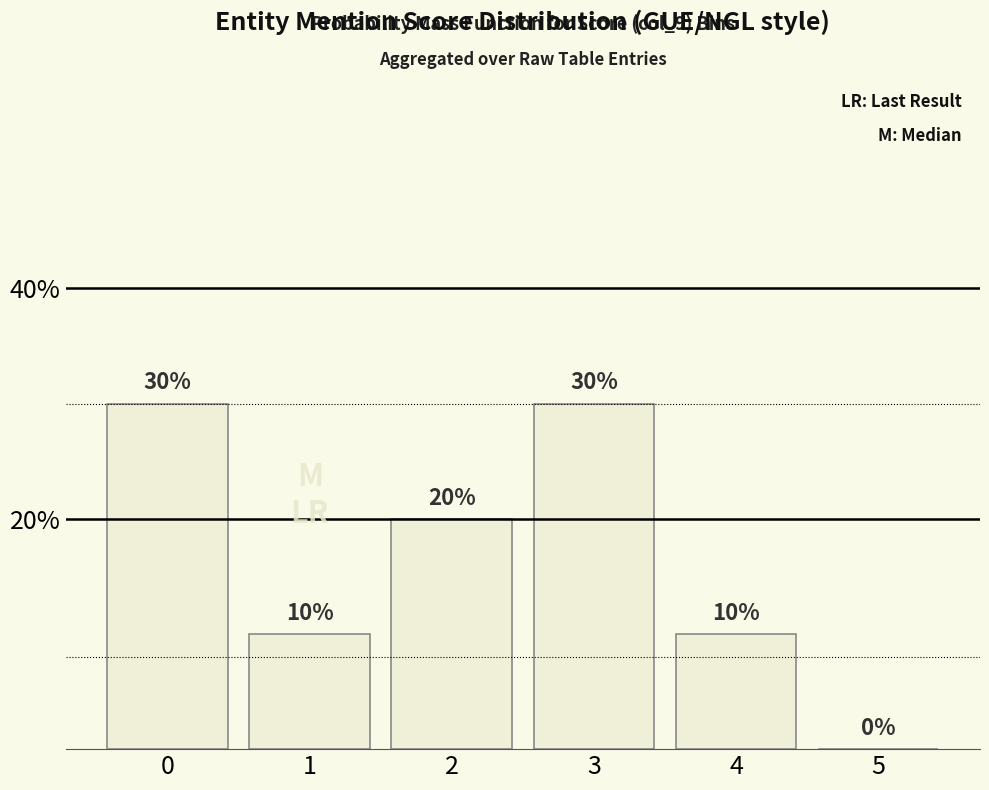

How many values are between 10 and 30?

5